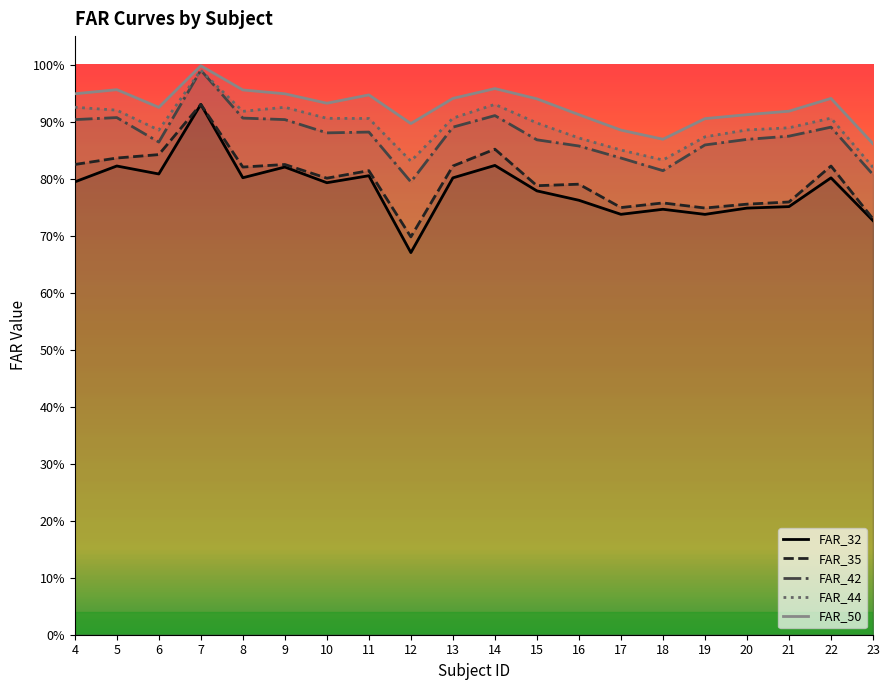

At which category is the sum across all series the highest?

7